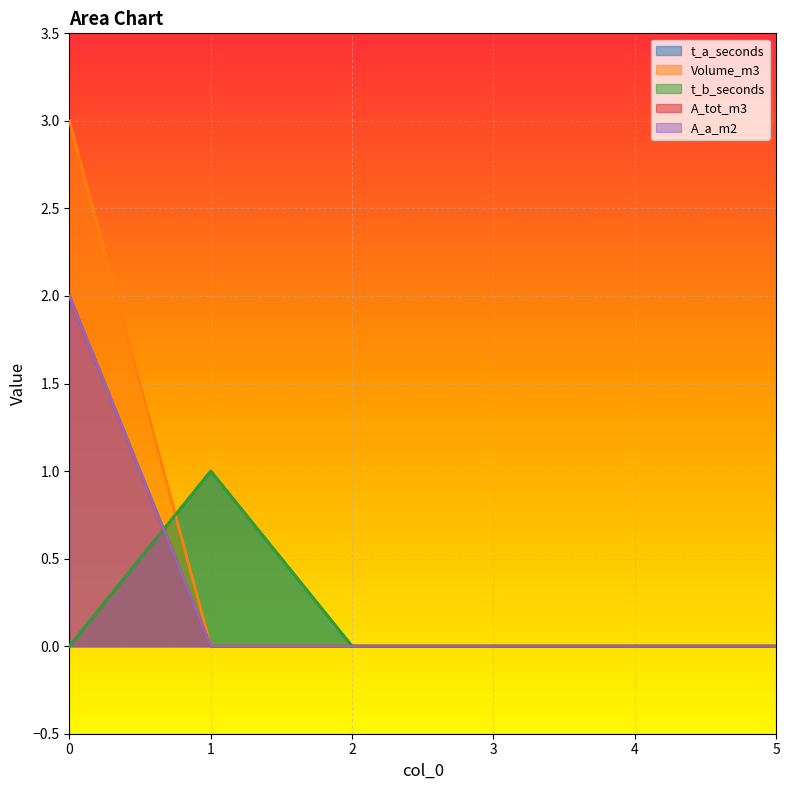

How many data points in Volume_m3 are above 0?

1